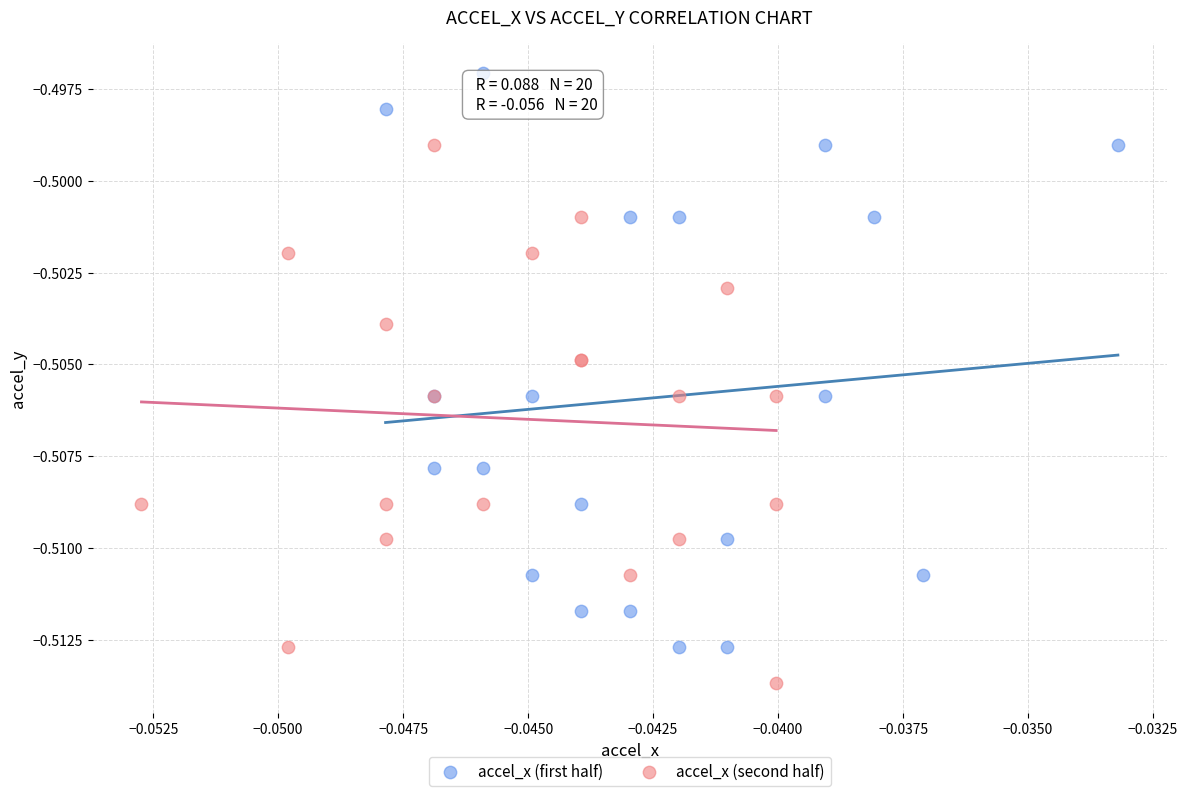

Which series reaches the minimum Y coordinate?

accel_x (second half)